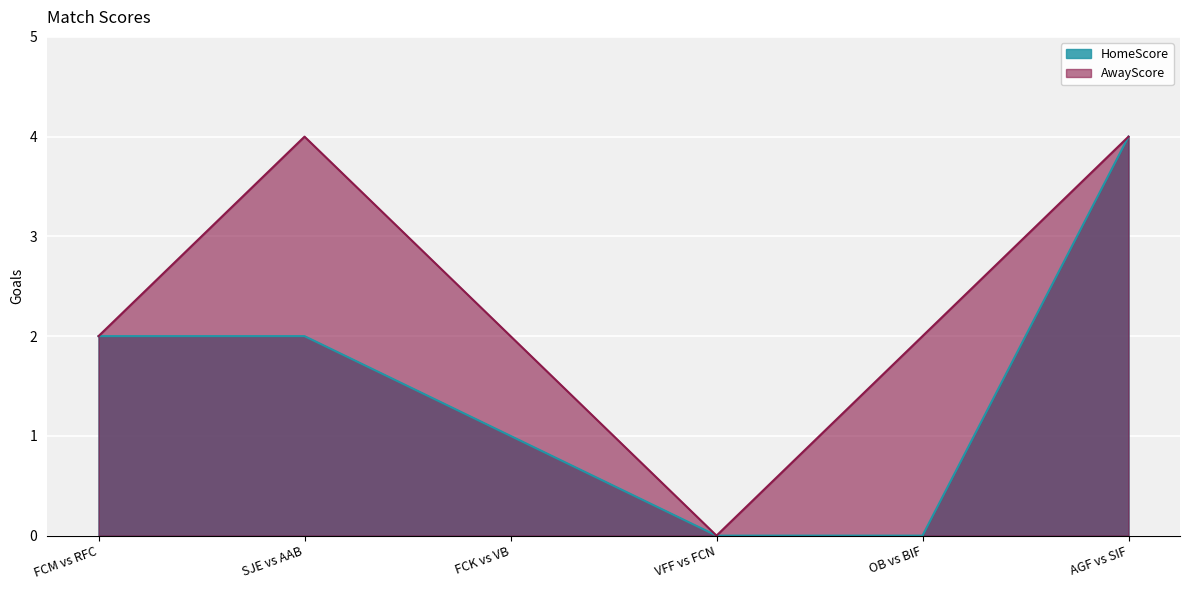

Is the value of AwayScore at OB vs BIF greater than the value of HomeScore at SJE vs AAB?

No